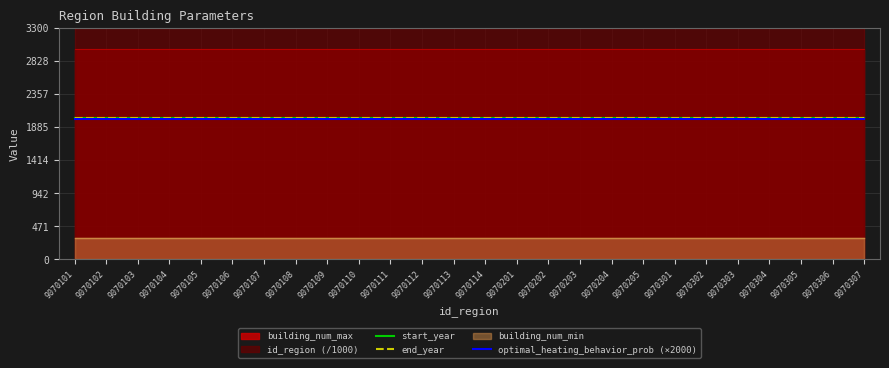

Which category has the highest value in the end_year series?

9070101